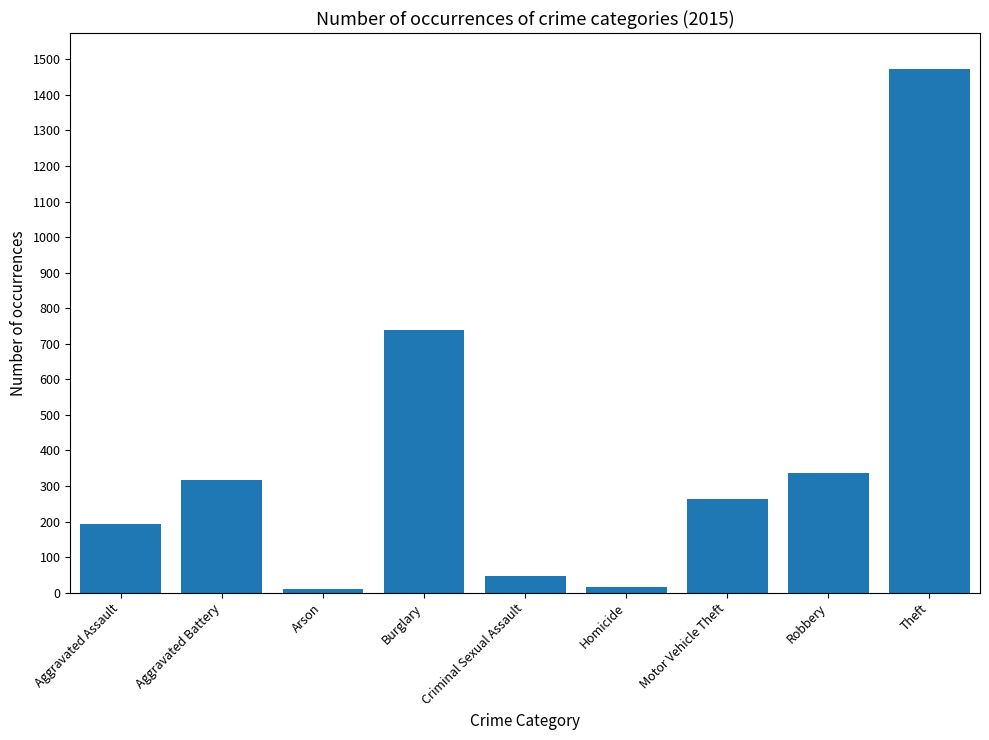

What is the average value?

377